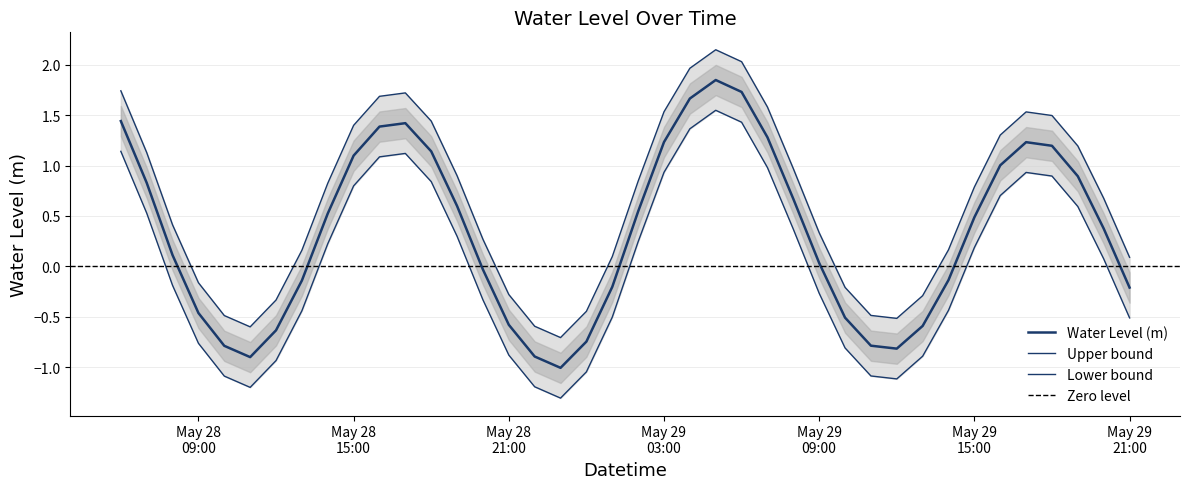

At which category does the chart reach its minimum across all series?

2025-05-28 23:00:00